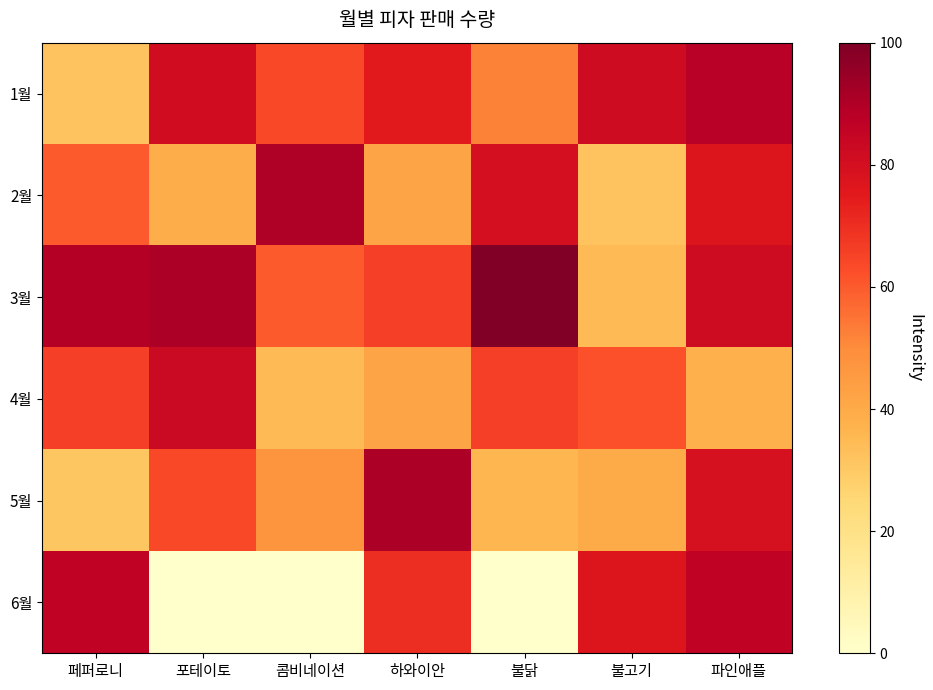

True or false: 6월 has a value of -59 at 콤비네이션.

False